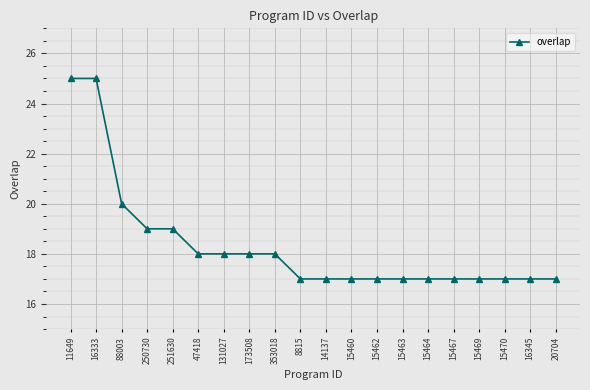

What is the minimum value shown in the chart?

17